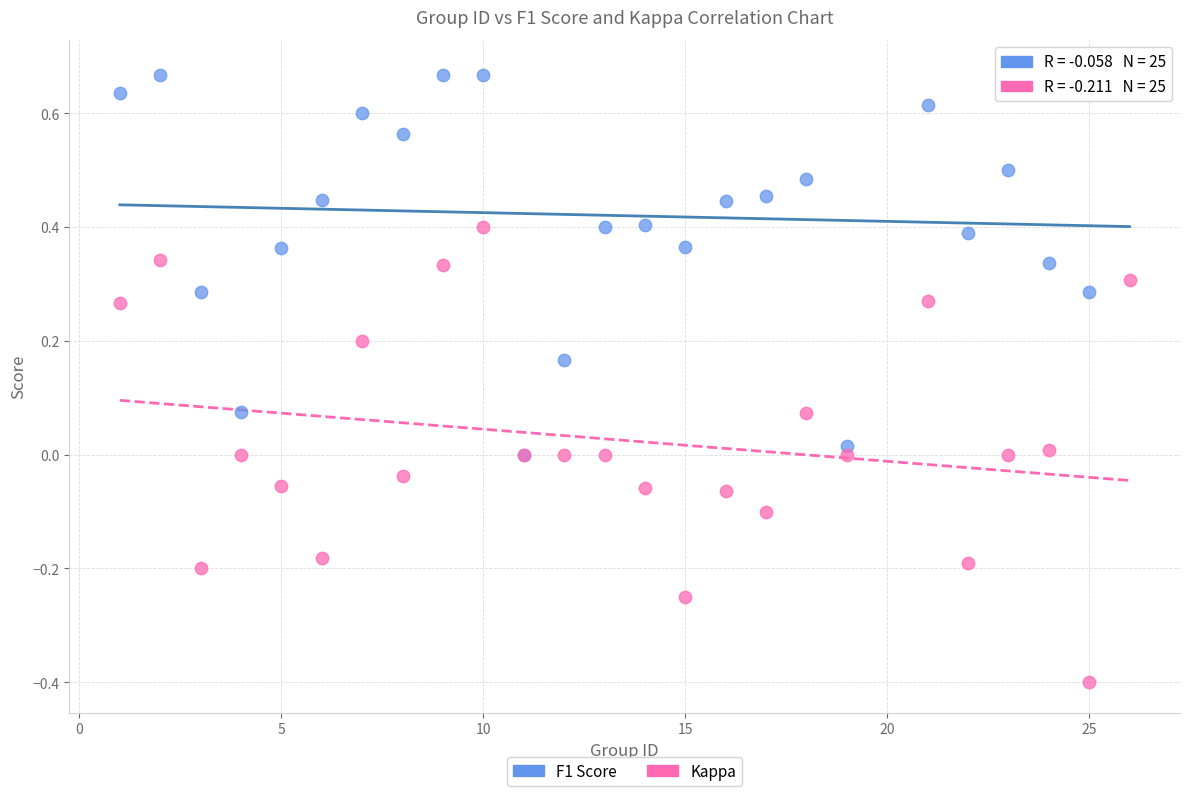

What are all the series names shown in the legend?

F1 Score, Kappa